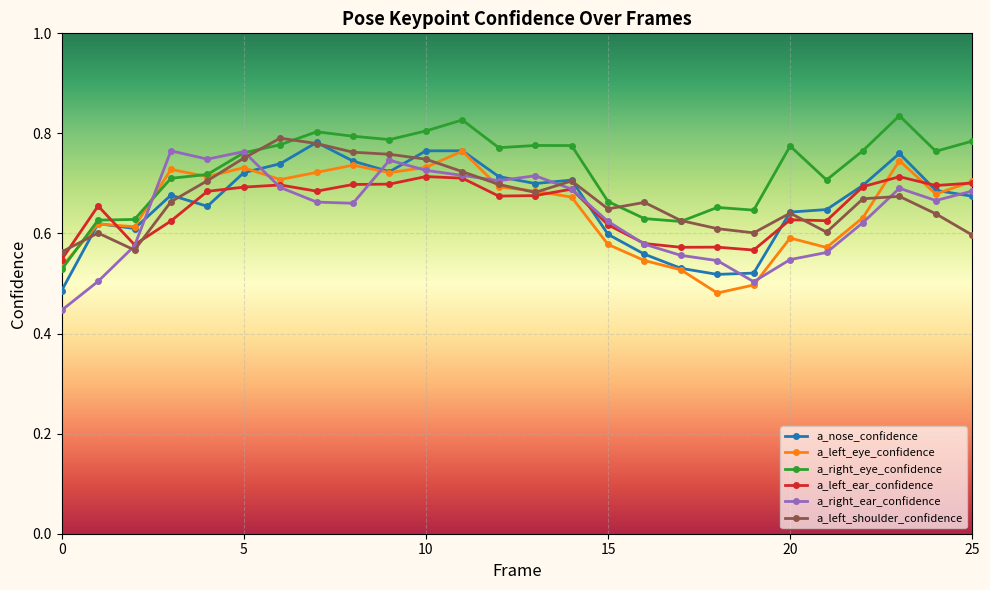

Which series has the largest total across all categories?

a_right_eye_confidence